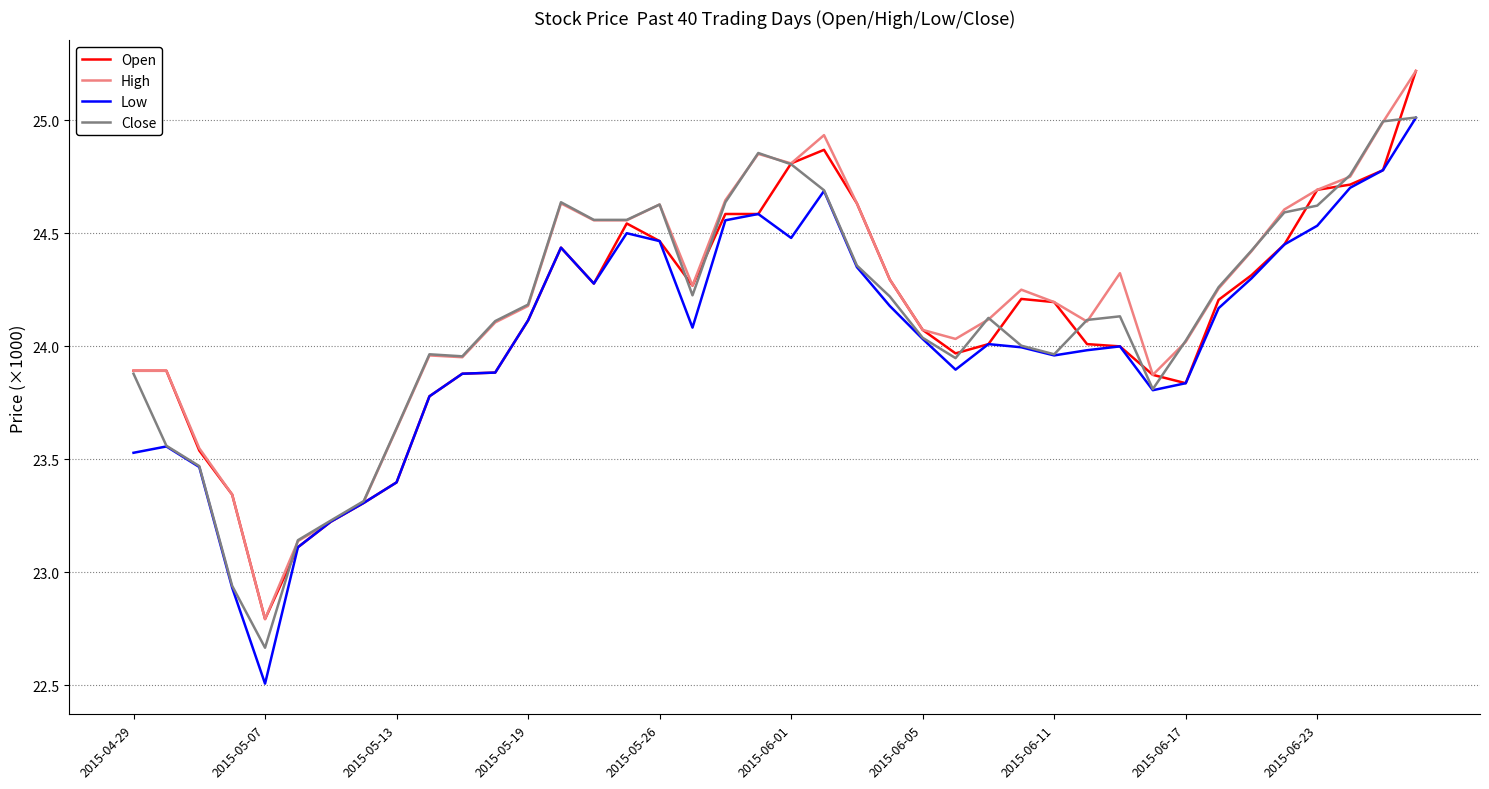

Does the chart display data point markers on the line(s)?

No